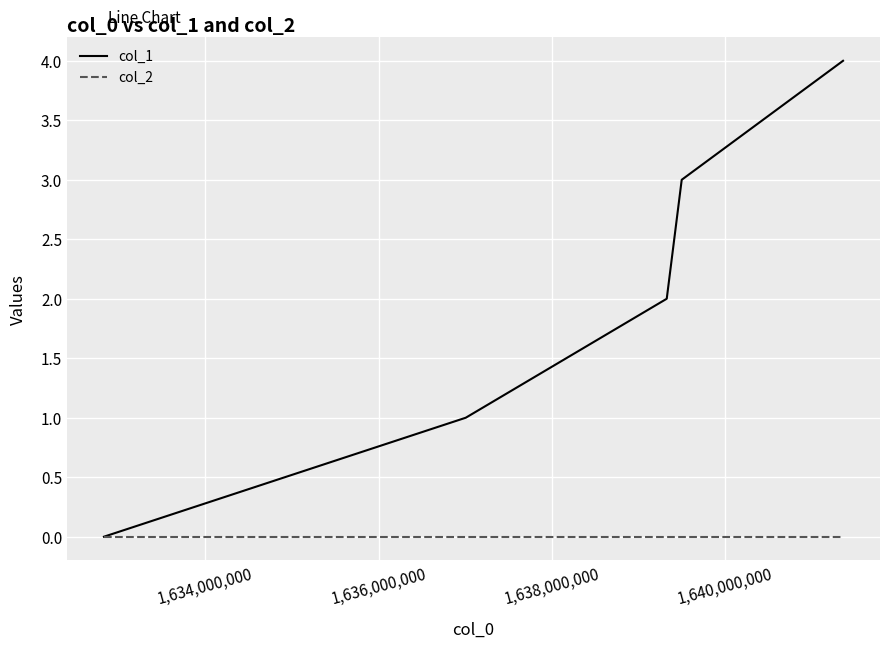

Does the chart have visible grid lines?

Yes